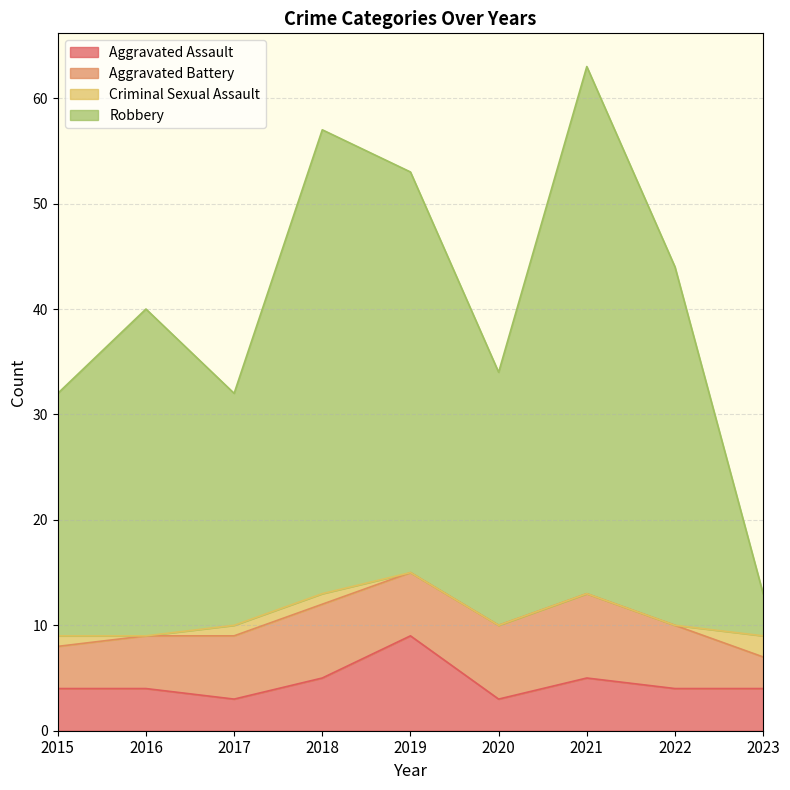

At which label does Robbery first exceed 40?

2018